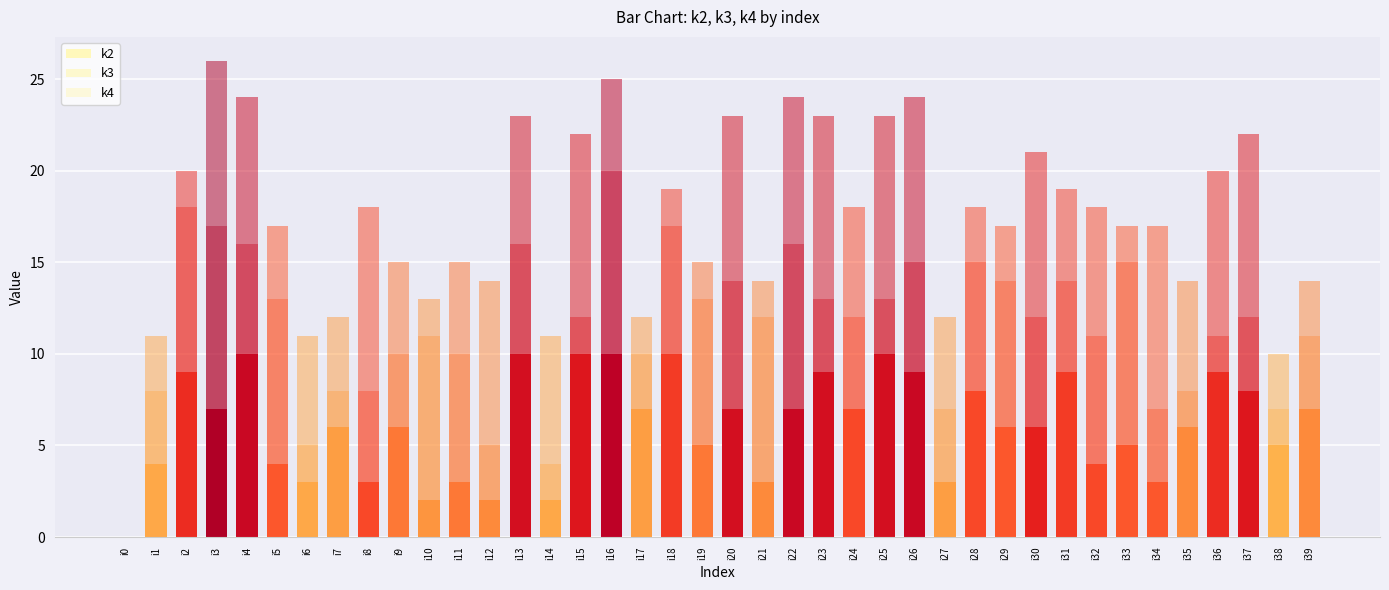

Are the bars grouped side by side (vs. stacked)?

No